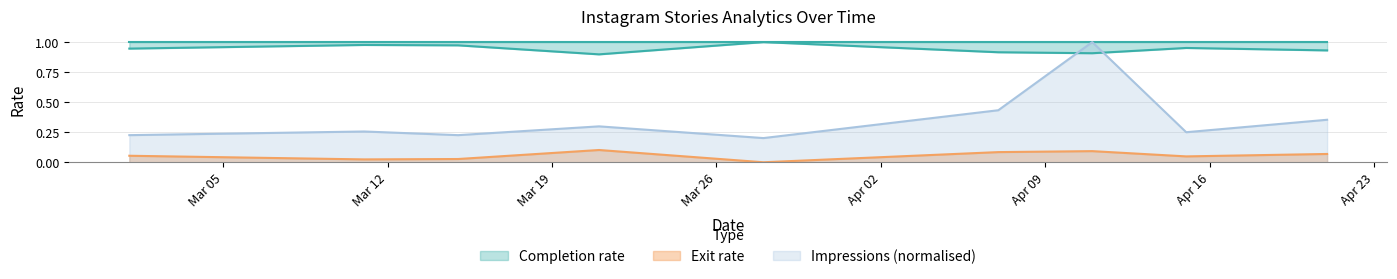

Which series has the largest total across all categories?

Completion rate